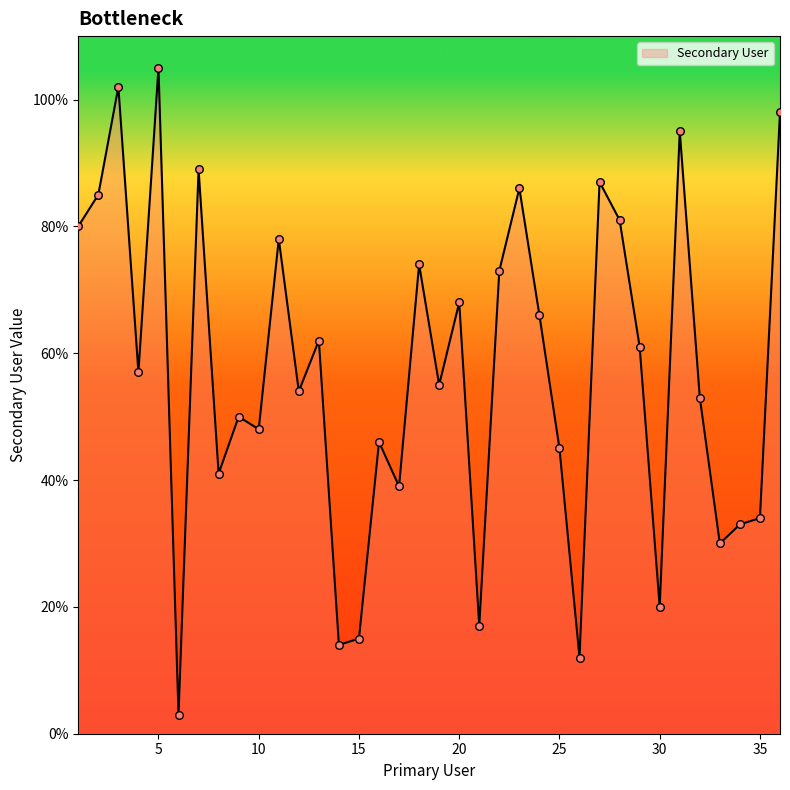

What is the difference between the maximum and minimum values?

102